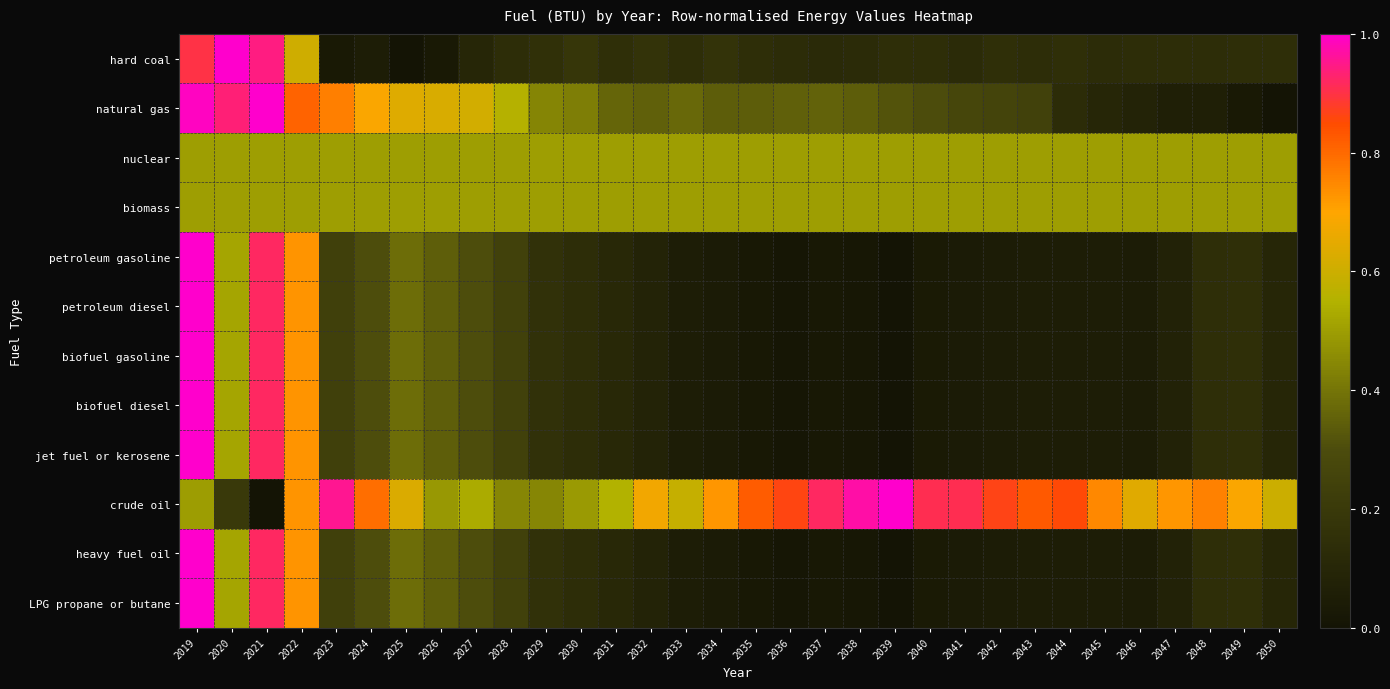

List the series in order of their peak value, lowest first.

nuclear, biomass, hard coal, natural gas, petroleum gasoline, petroleum diesel, biofuel gasoline, biofuel diesel, jet fuel or kerosene, crude oil, heavy fuel oil, LPG propane or butane